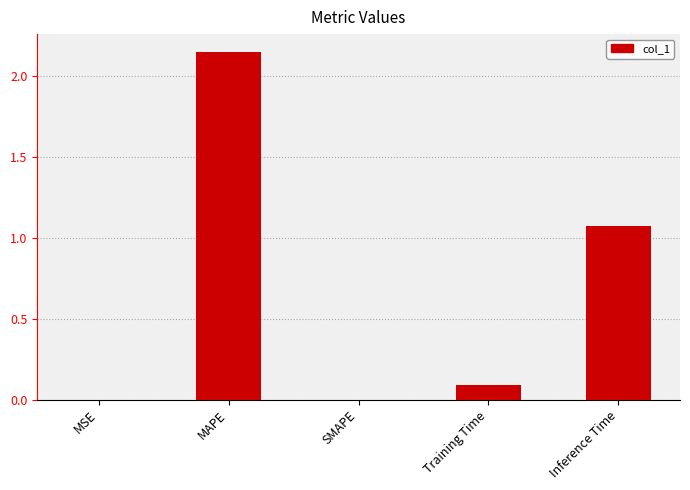

What is the sum of the values at Inference Time and Training Time?

1.2